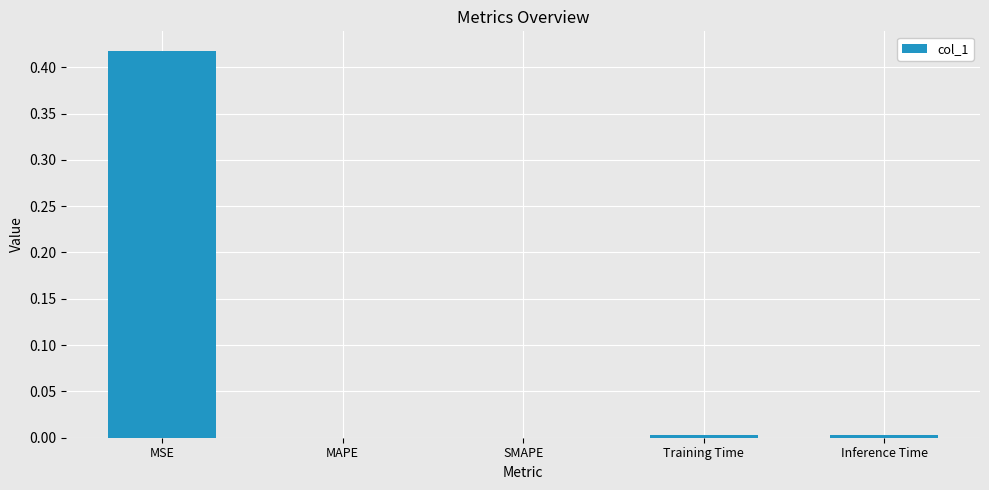

Between Training Time and MSE, which is larger?

MSE